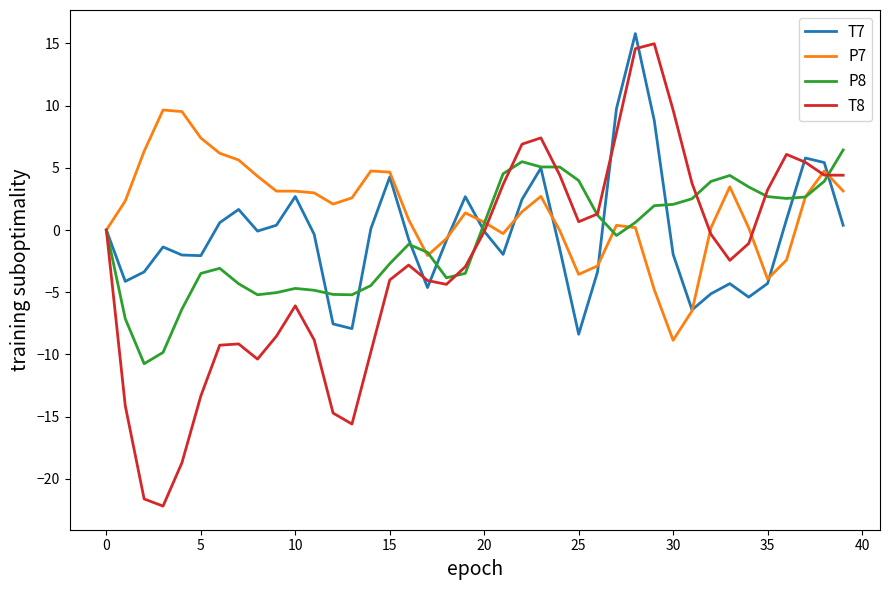

Which series has the largest total across all categories?

P7